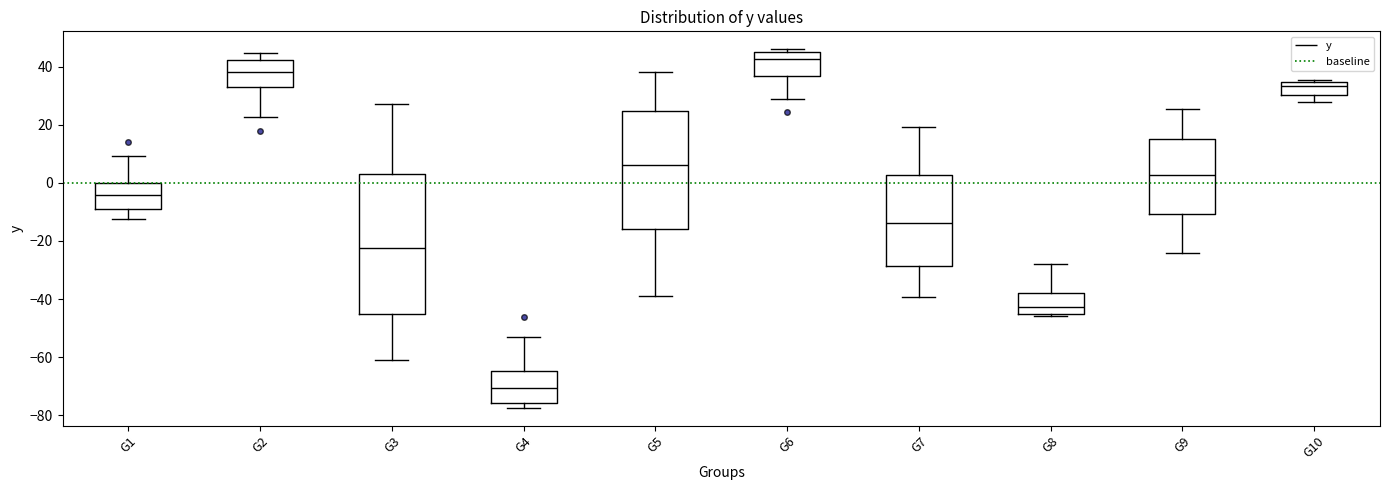

Comparing the boxes themselves (not the whiskers), which one is the tallest?

G3